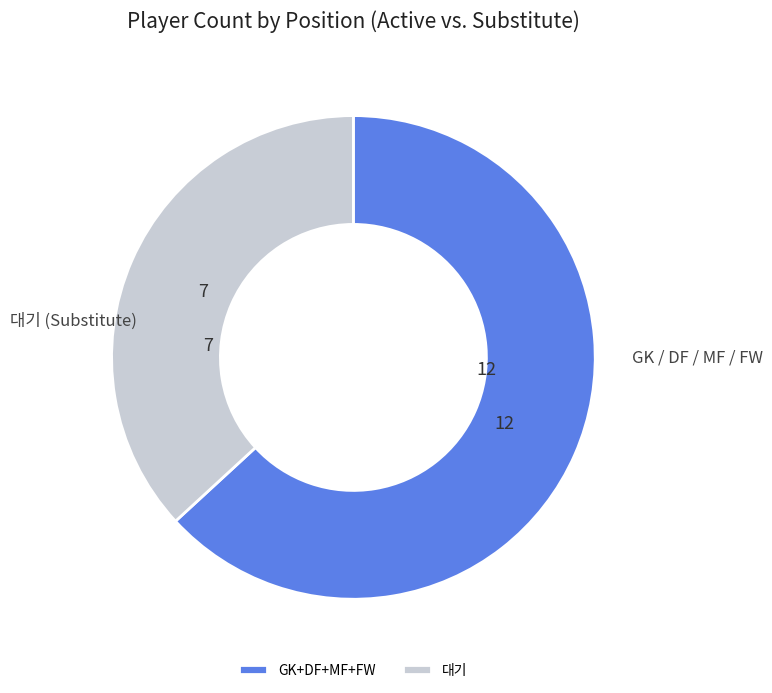

Approximately how many times larger is the value at GK+DF+MF+FW compared to 대기?

1.7